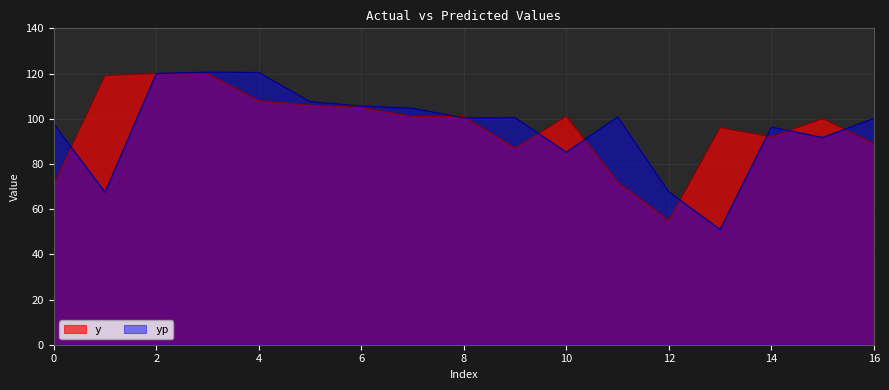

How many distinct data groups are displayed?

2